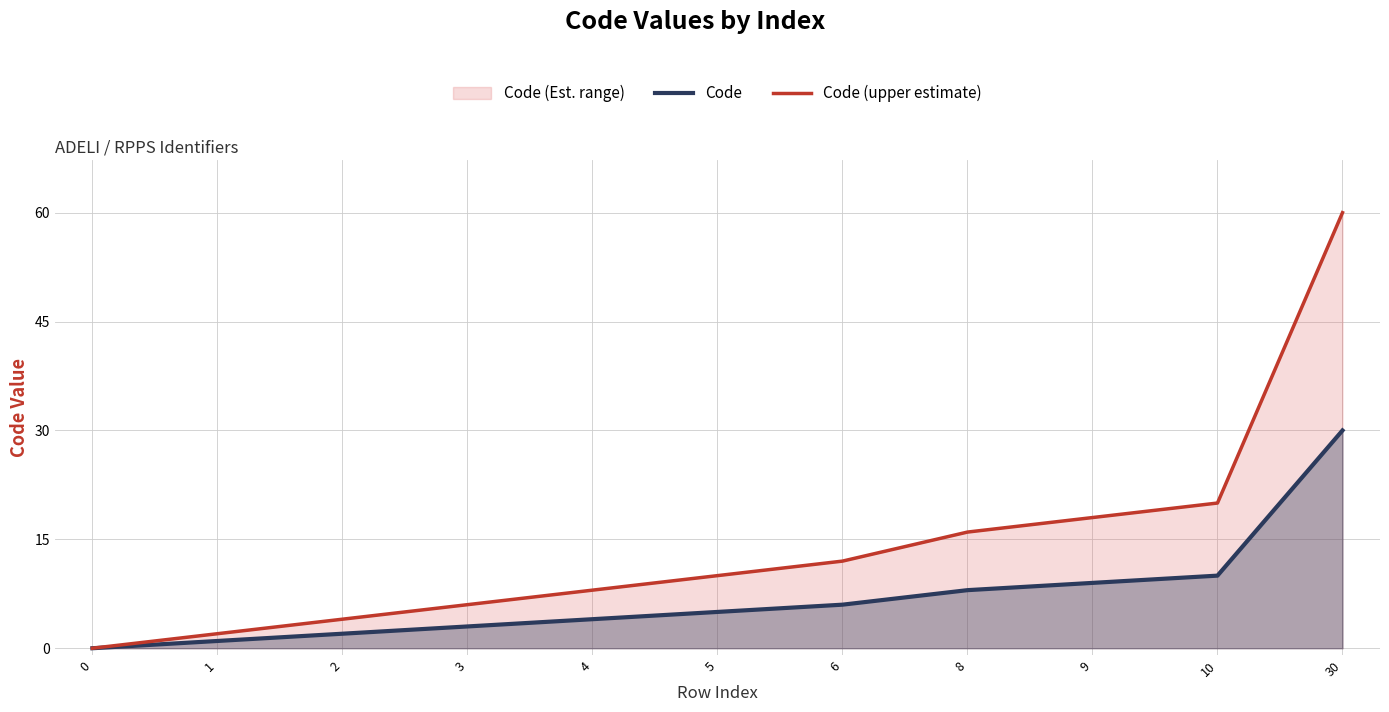

Is it true that Code (upper estimate) equals 2 at 1?

True